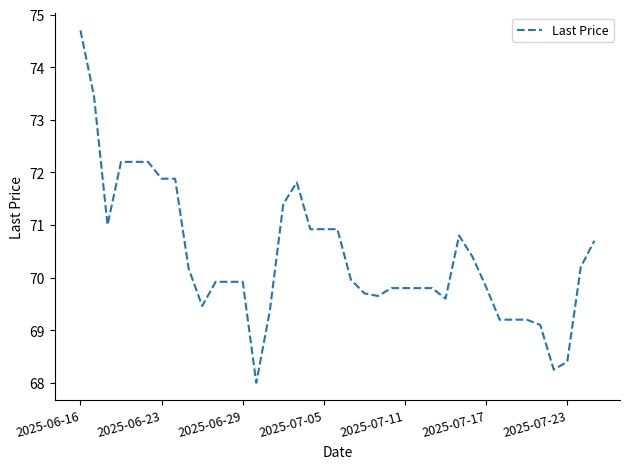

What is the smallest value displayed?

68.0